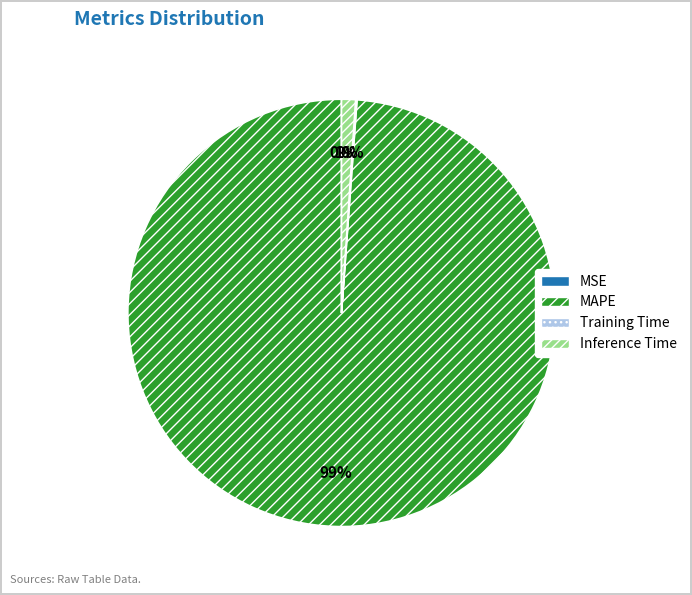

What is the largest slice in the pie chart?

MAPE